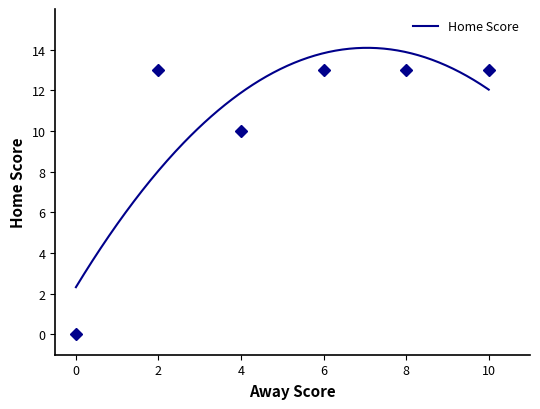

What is the highest value of the Home Score series?

14.1